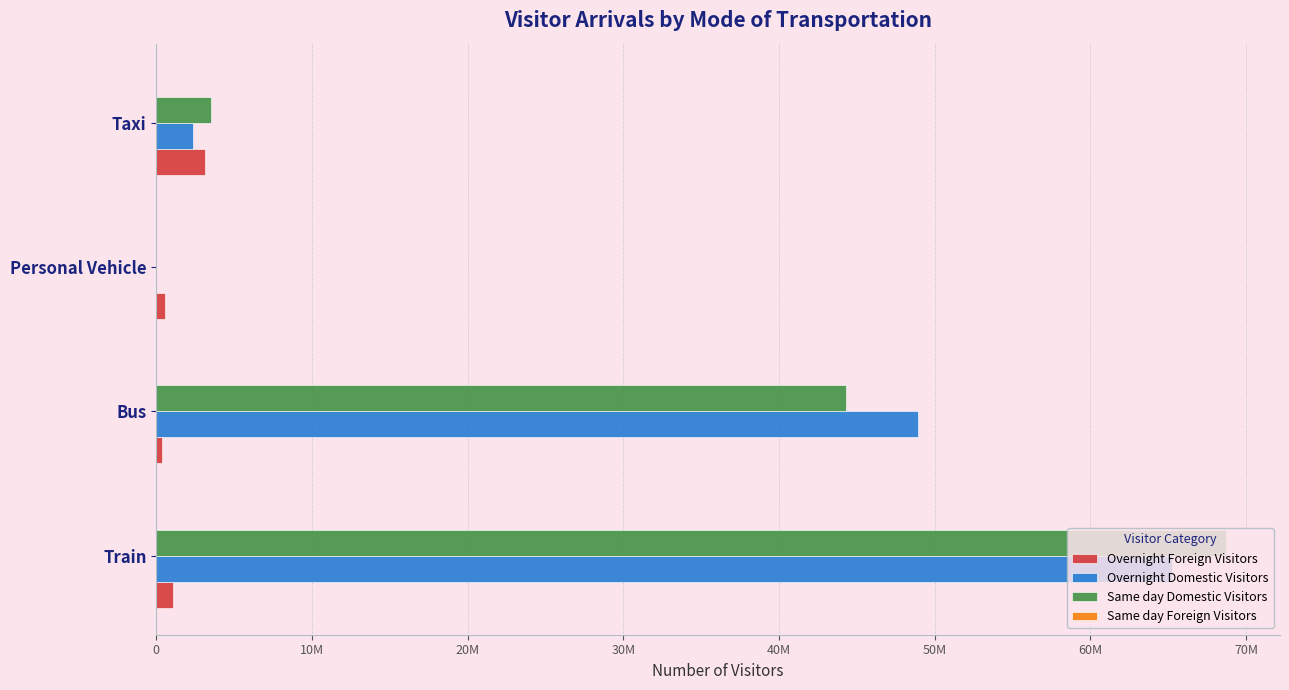

How many values in the Same day Domestic Visitors series are below 44276004?

2